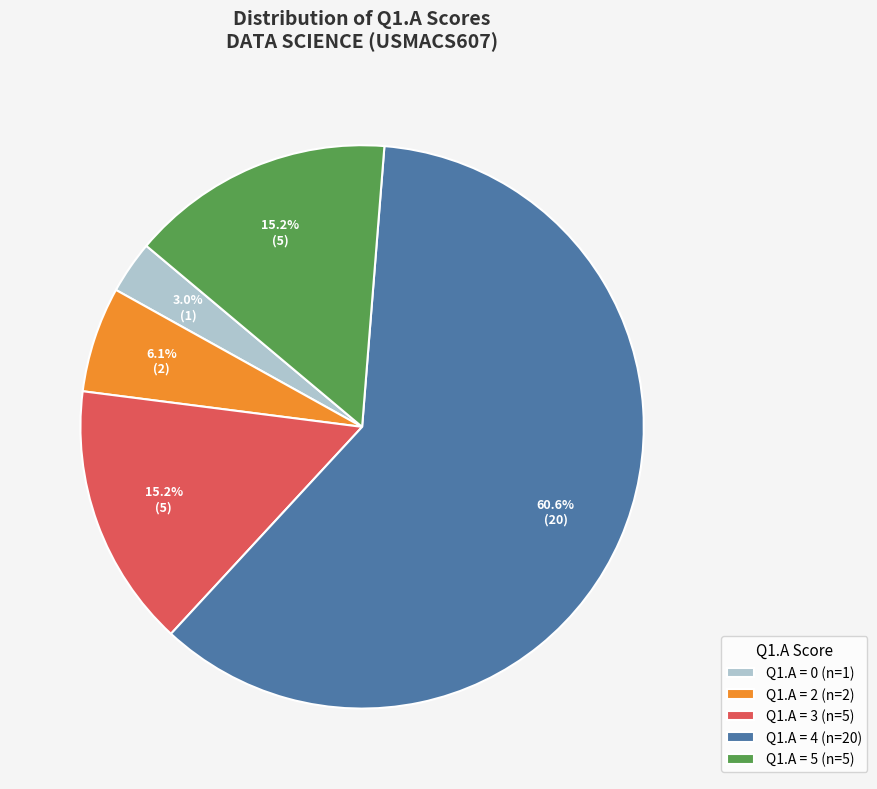

Which slice is the smallest?

Q1.A = 0 (n=1)